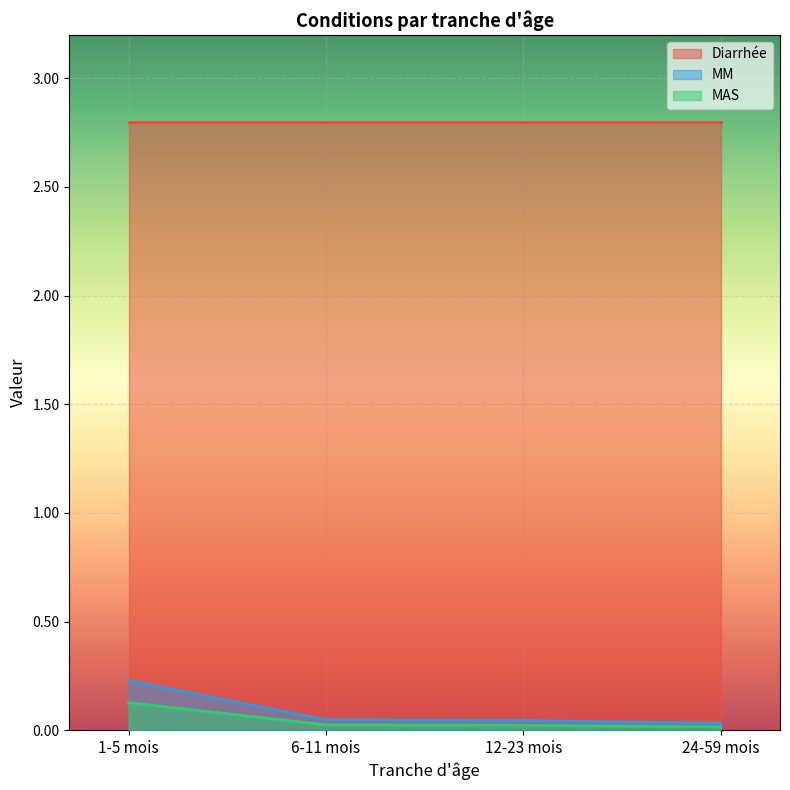

Which series has the widest spread of values?

MM